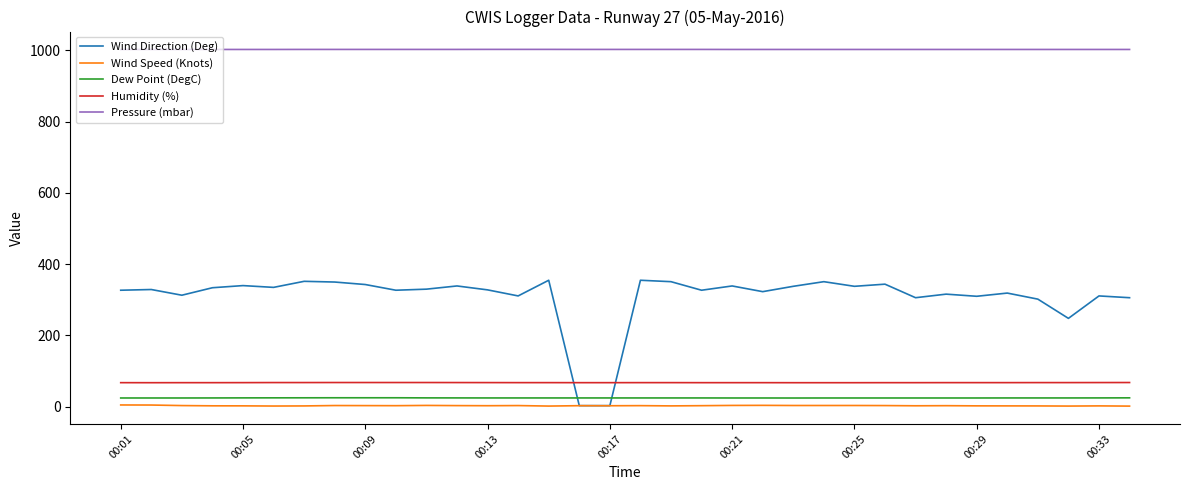

What is the highest value of the Dew Point (DegC) series?

25.1